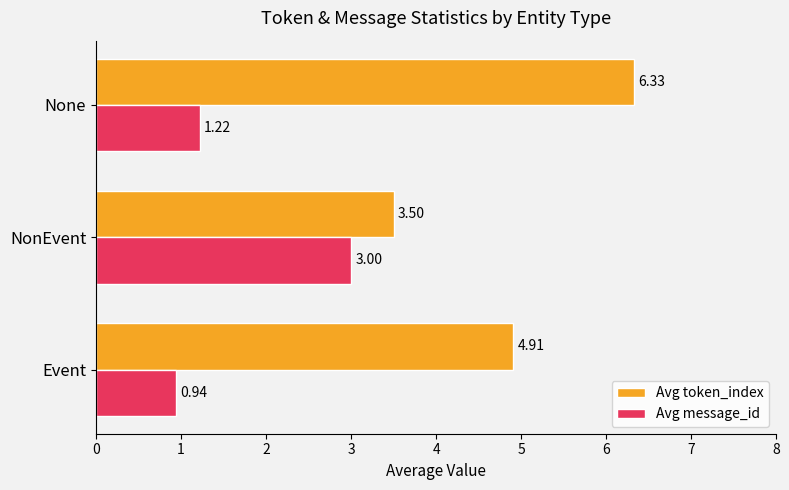

Where is Avg token_index nearest to the value 4?

NonEvent